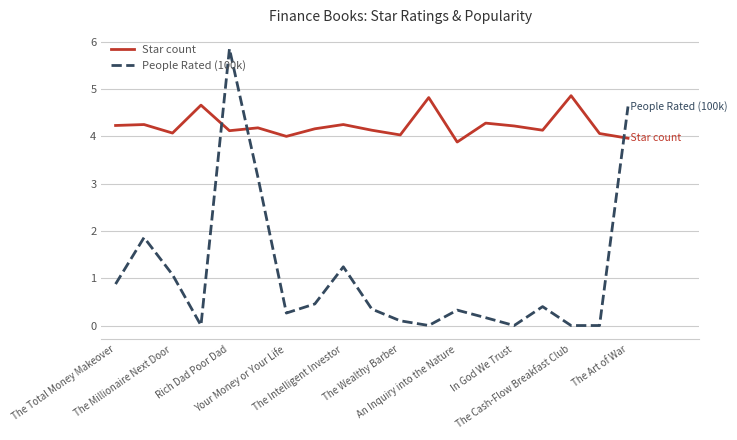

After their last crossing, which series has the higher values: People Rated (100k) or Star count?

People Rated (100k)